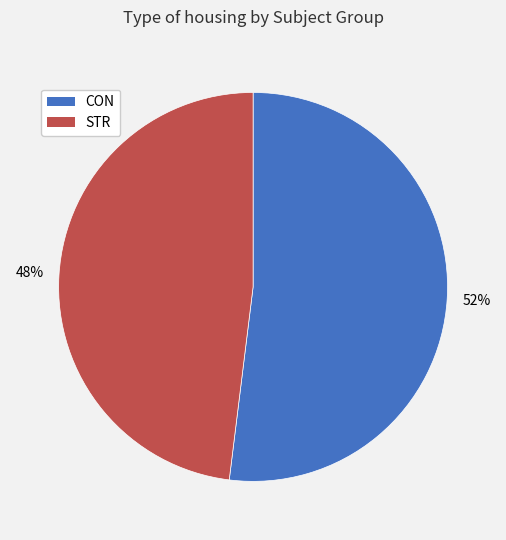

To the nearest percent, what portion does CON represent?

52%